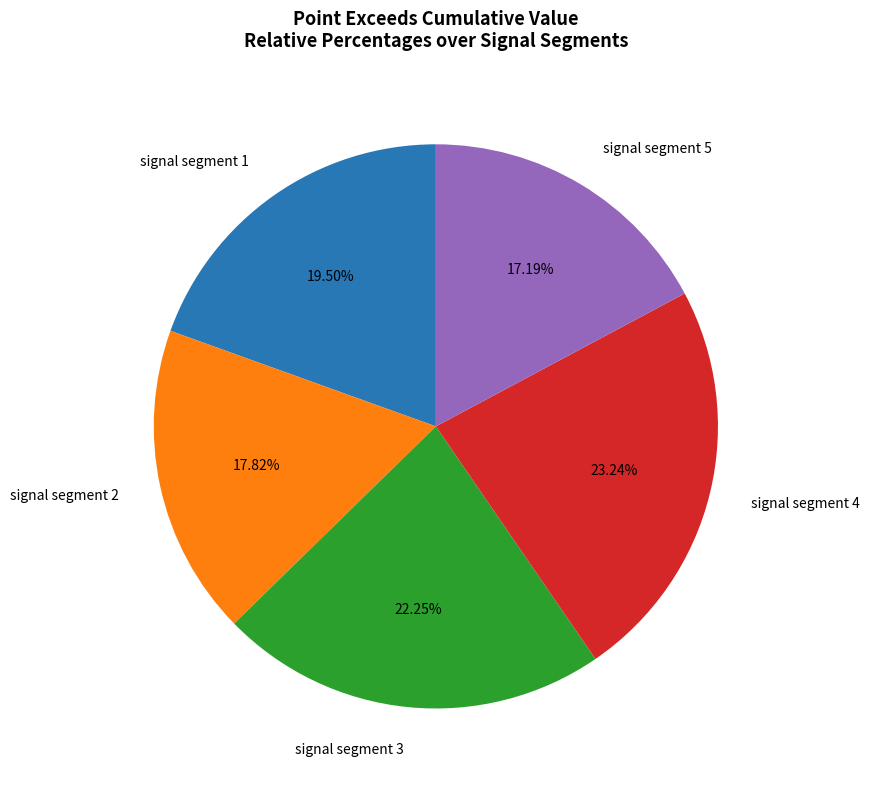

To the nearest percent, what portion does signal segment 3 represent?

22%